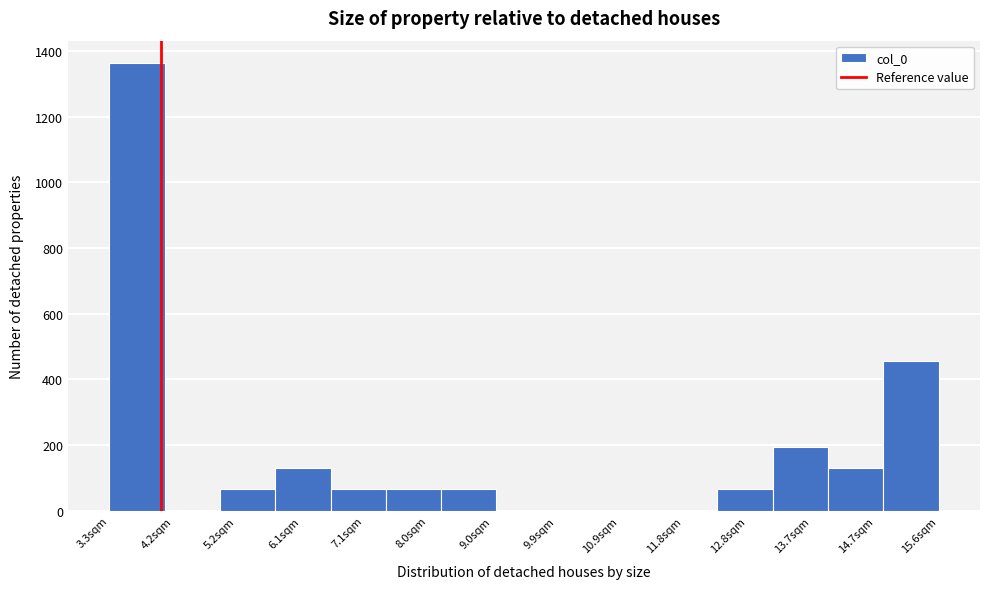

What is the height of the bar covering 13.2 to 14.0 on the x-axis? Neither the bar edges nor the heights are printed on the chart, so give them approximately, as read against the axes.

200